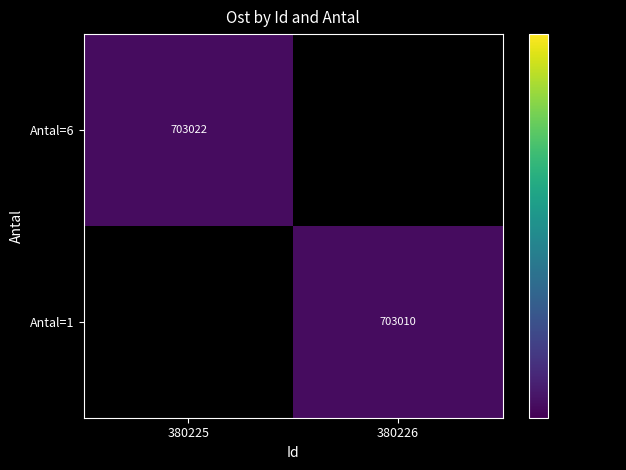

The Antal=6 series shows 1159697.7 at 380225. True or false?

False